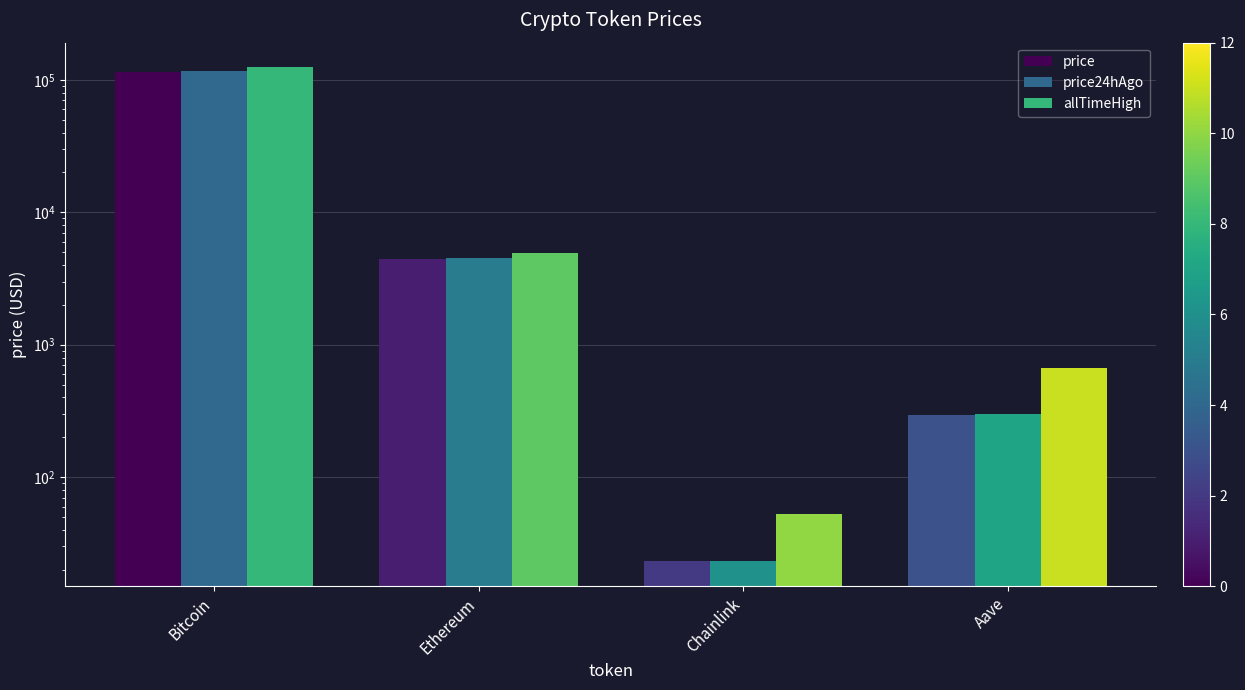

Reading right to left, what are all the values shown in this chart?

price: 295.6	23.1	4472.5	115412.0
price24hAgo: 298.2	23.4	4493.3	115822.0
allTimeHigh: 661.7	52.7	4946.1	124128.0